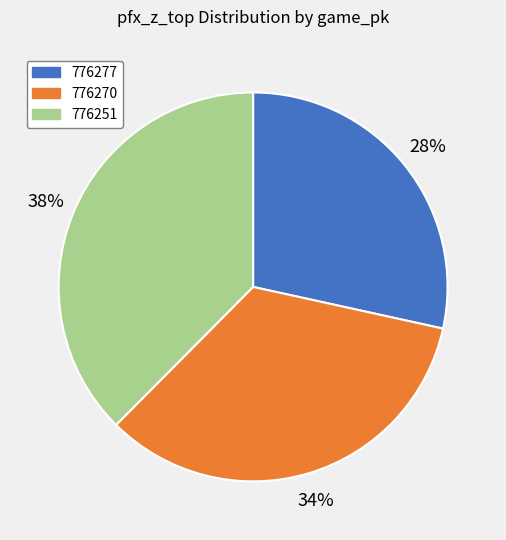

What percentage is the 776251 slice, to the nearest percent?

38%